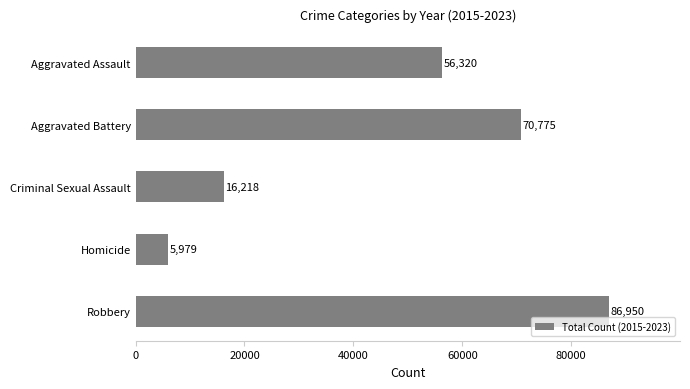

How many series are shown in this chart?

1